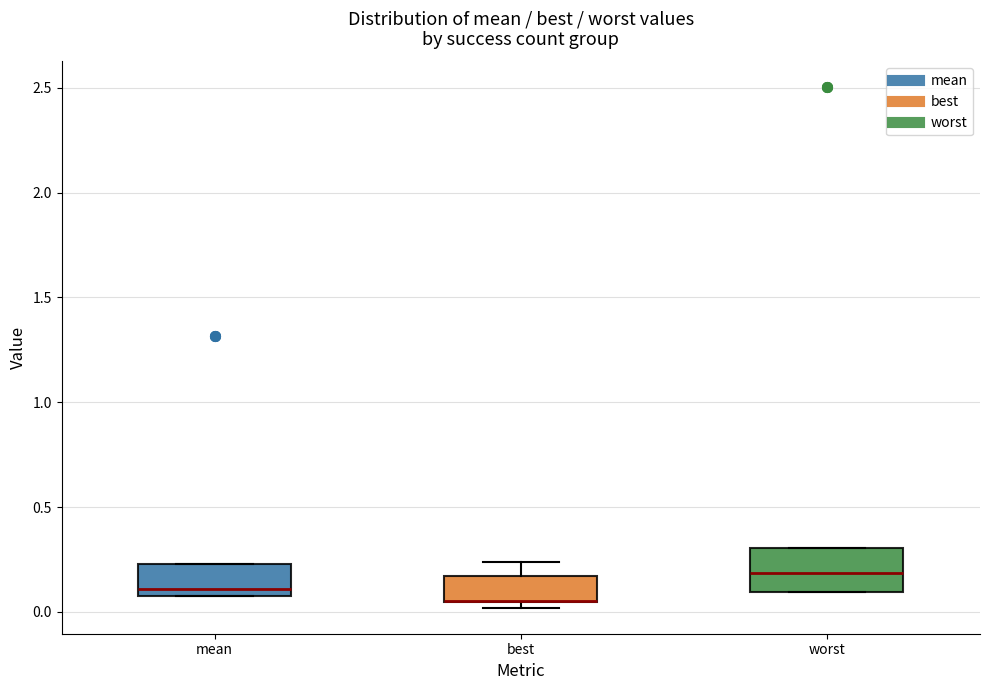

Where is the upper edge of the box for best on the y-axis? The values are not printed on the chart, so give them approximately, as read against the axis.

0.15